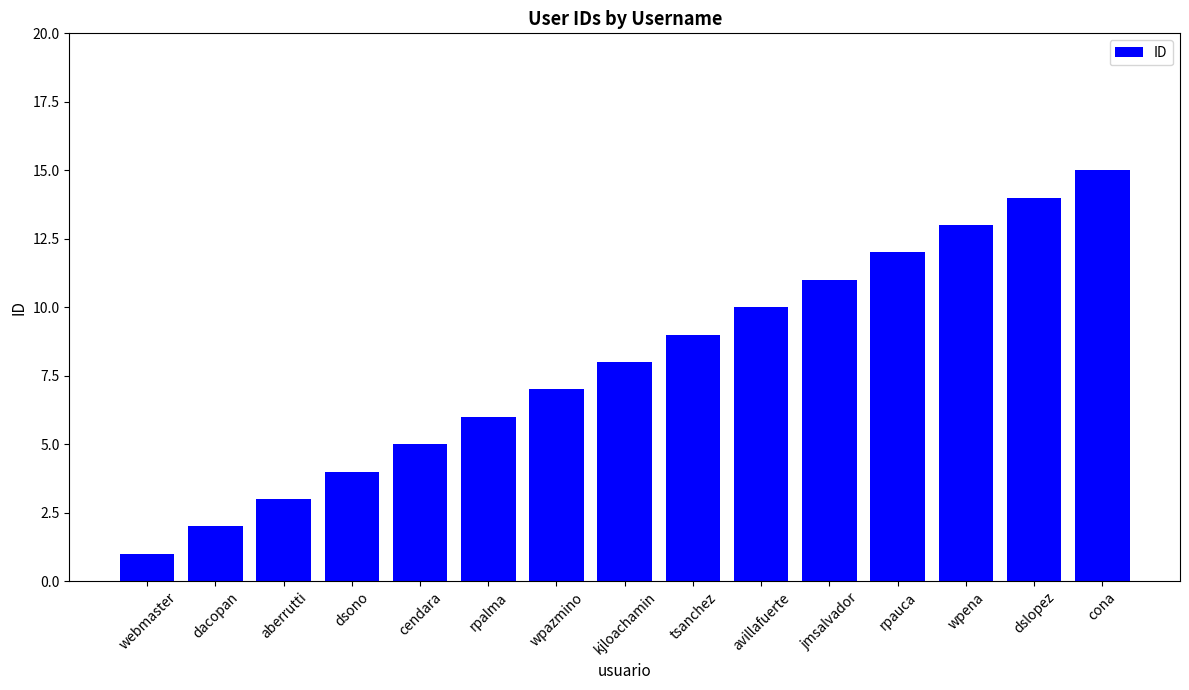

What is the average value?

8